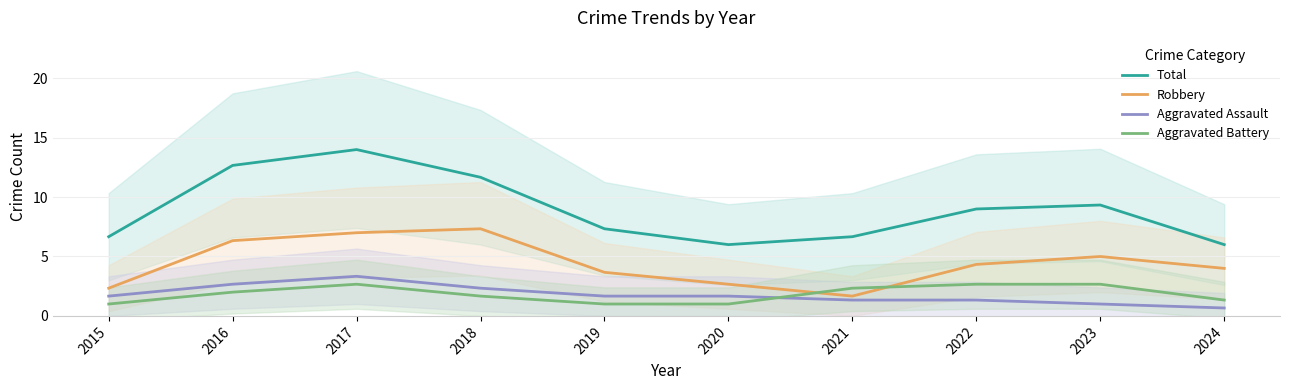

What is the sum of the Robbery values at 2024 and 2017?

11.0